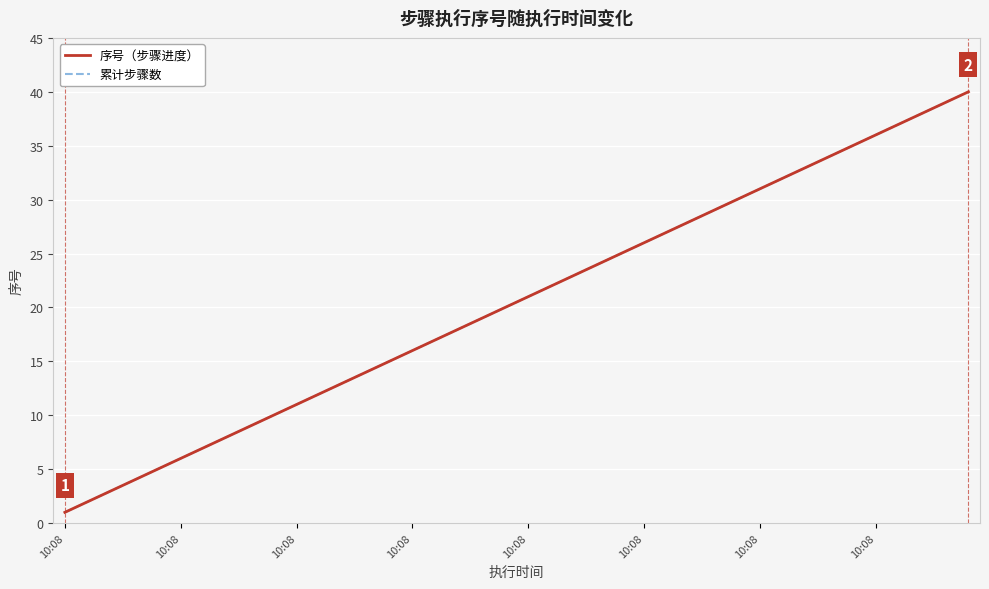

True or false: 序号（步骤进度） has more than 2 interior local peaks.

False